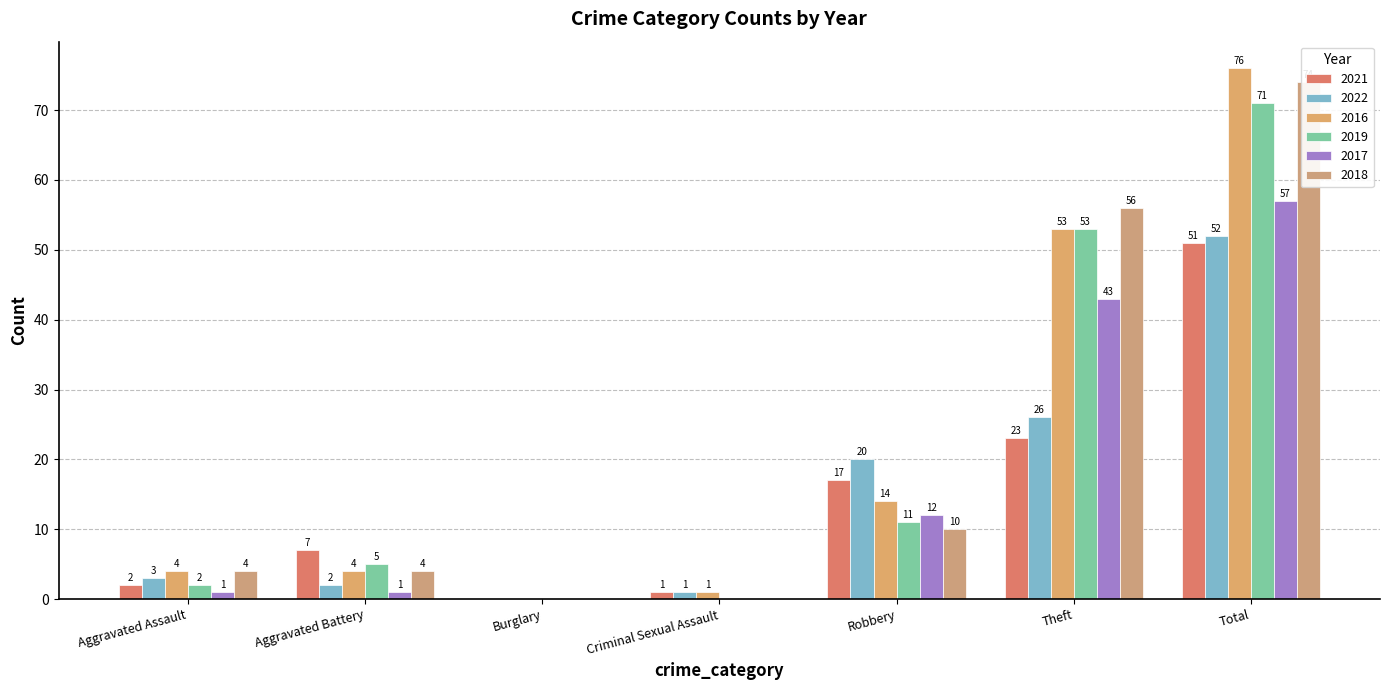

Count the number of data series in this chart.

6